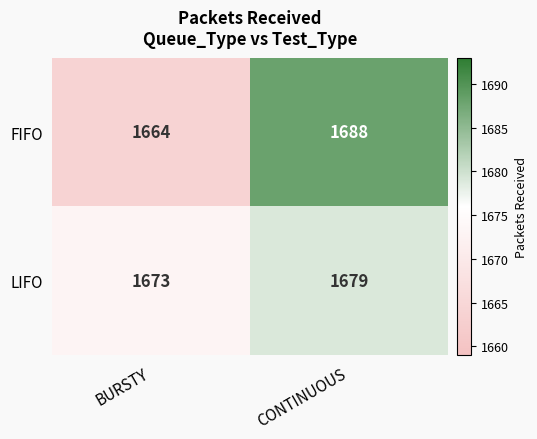

Reading left to right, list all the values displayed in this chart.

FIFO: BURSTY=1664	CONTINUOUS=1688
LIFO: BURSTY=1673	CONTINUOUS=1679